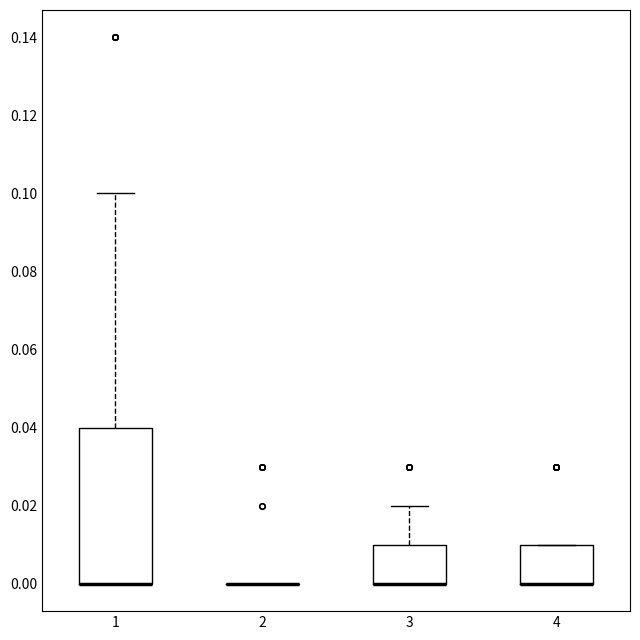

Reading left to right, read every box against the y-axis: the position of its median line, the range the box covers, and the ends of its whiskers. The values are not printed on the chart, so give them approximately, as read against the axis.

1: median 0.00 (drawn on the box's lower edge), box 0.00 to 0.04, whiskers 0.00 to 0.10
2: box collapsed to a line at 0.00, whiskers 0.00 to 0.00
3: median 0.00 (drawn on the box's lower edge), box 0.00 to 0.01, whiskers 0.00 to 0.02
4: median 0.00 (drawn on the box's lower edge), box 0.00 to 0.01, whiskers 0.00 to 0.01